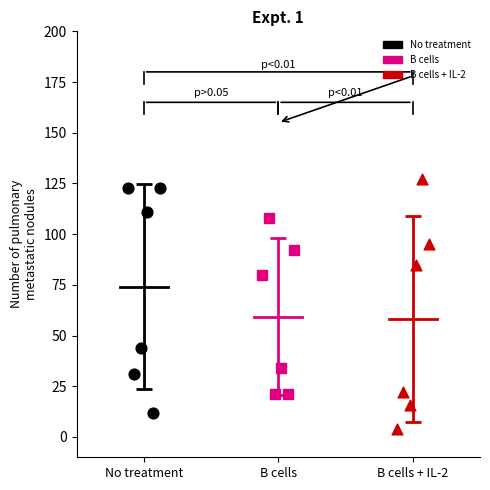

Which series contains the highest Y value?

B cells + IL-2